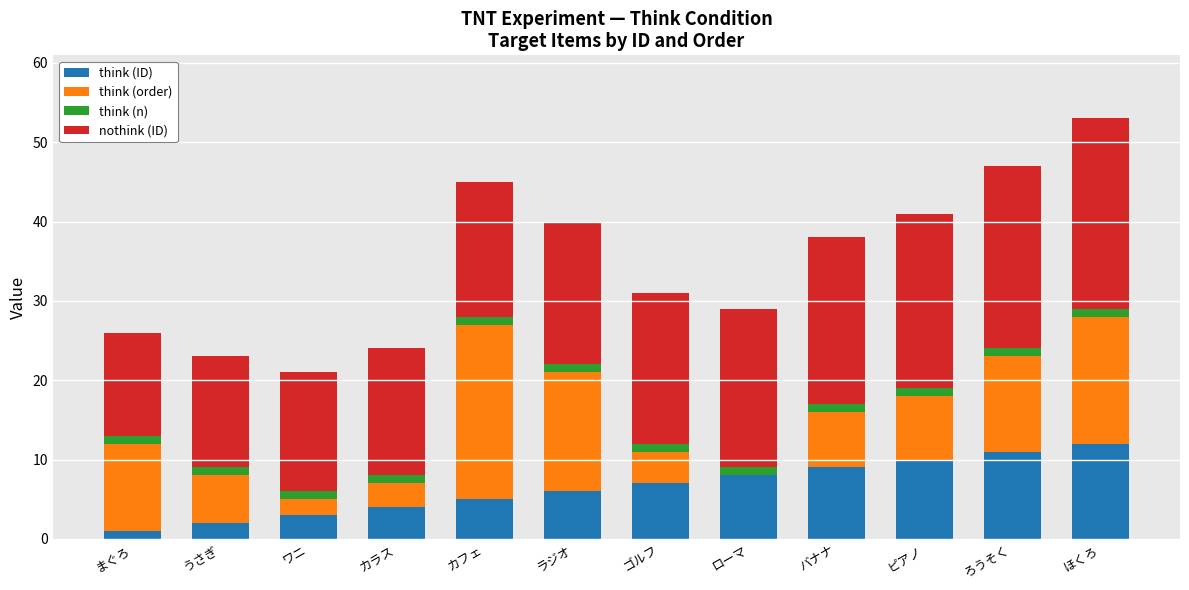

What is the maximum value for think (ID)?

12